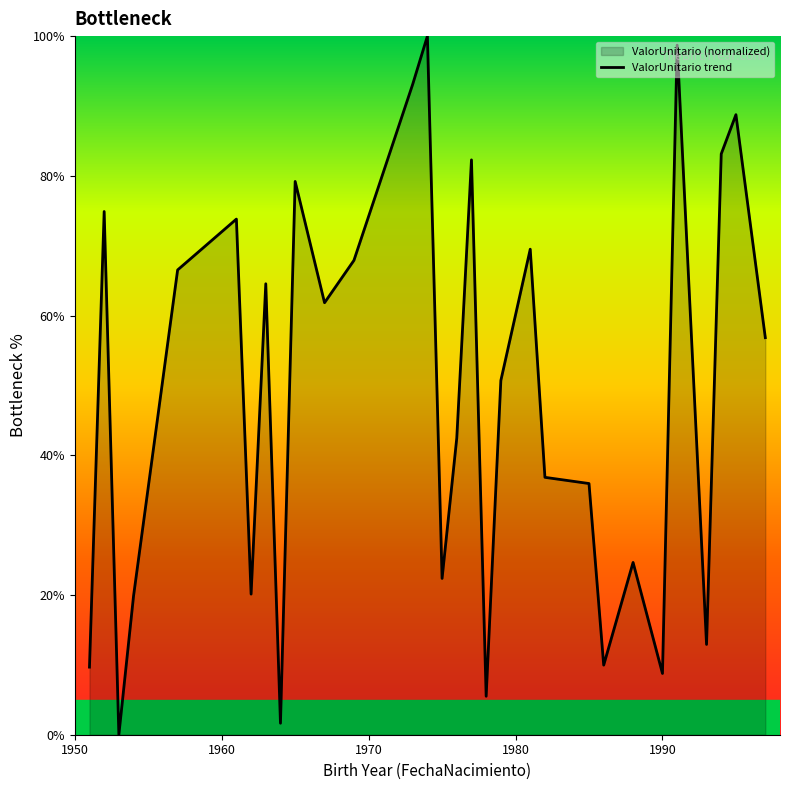

What is the difference between the maximum and minimum values?

100.0